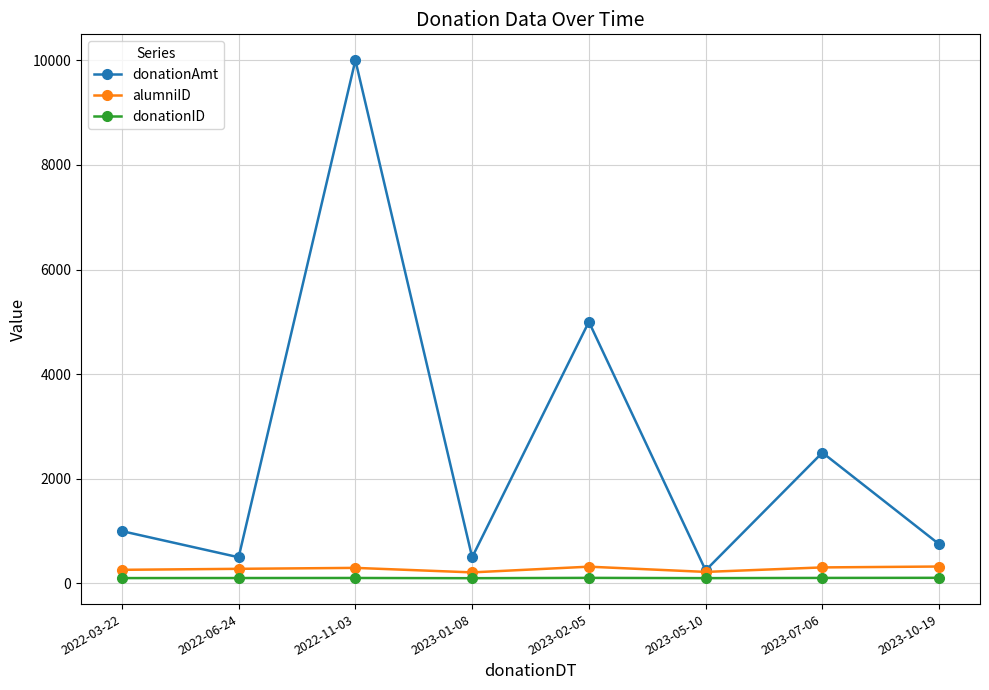

The value of donationAmt at 2022-03-22 is 1000. True or false?

True